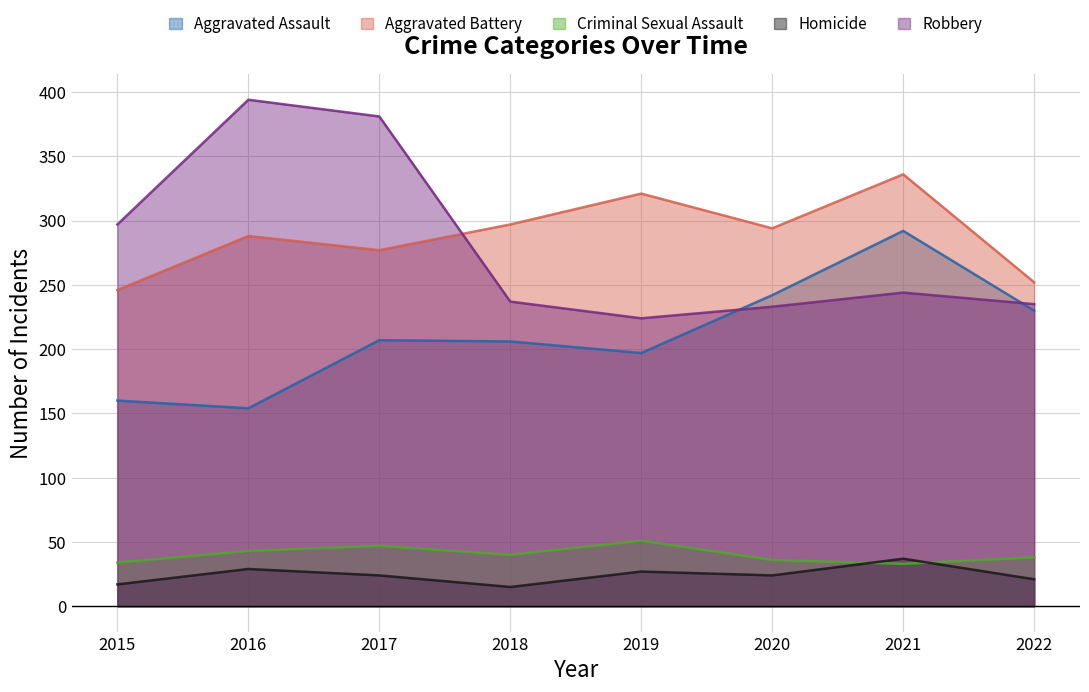

How many intersections are there between Homicide and Criminal Sexual Assault?

2